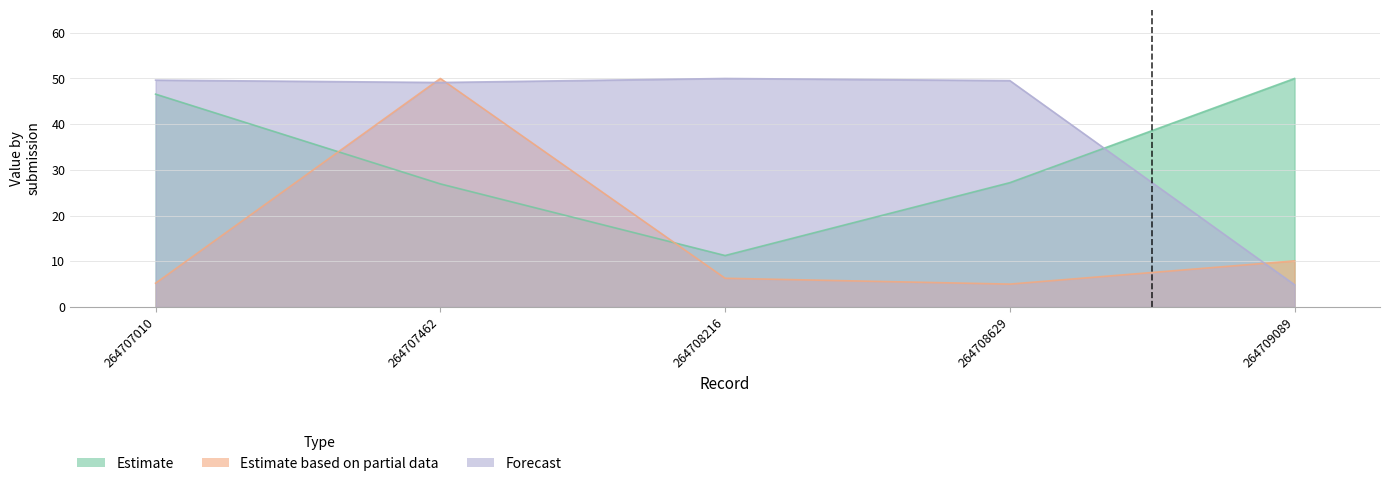

What is the lowest value of the Forecast series?

4.9